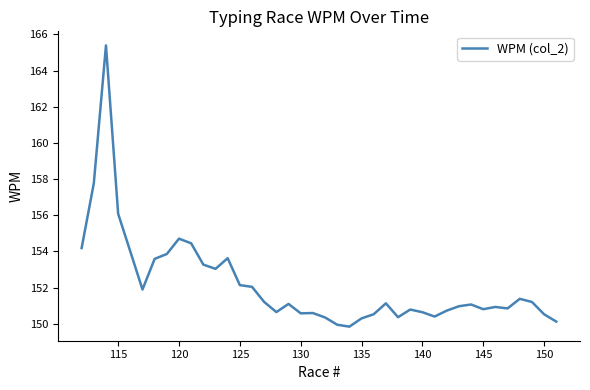

What is the greatest value displayed?

165.4